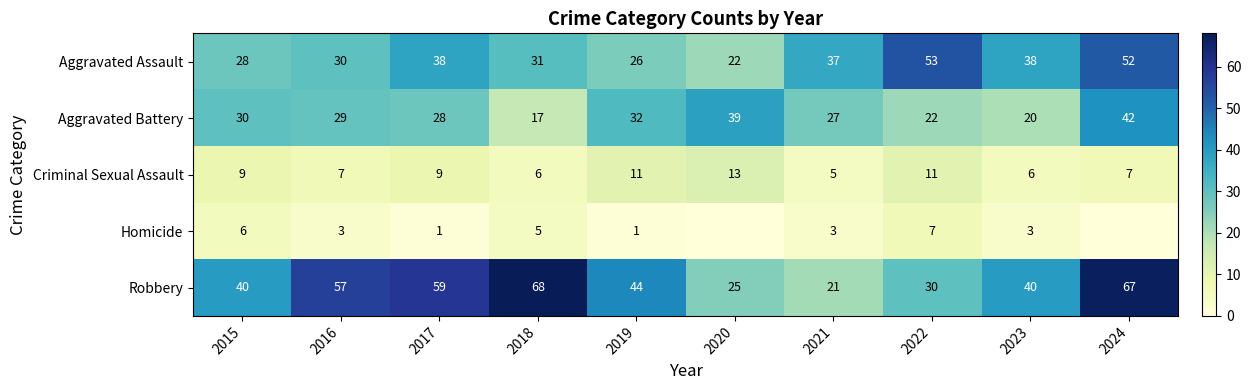

What is the sum of all Criminal Sexual Assault values?

84